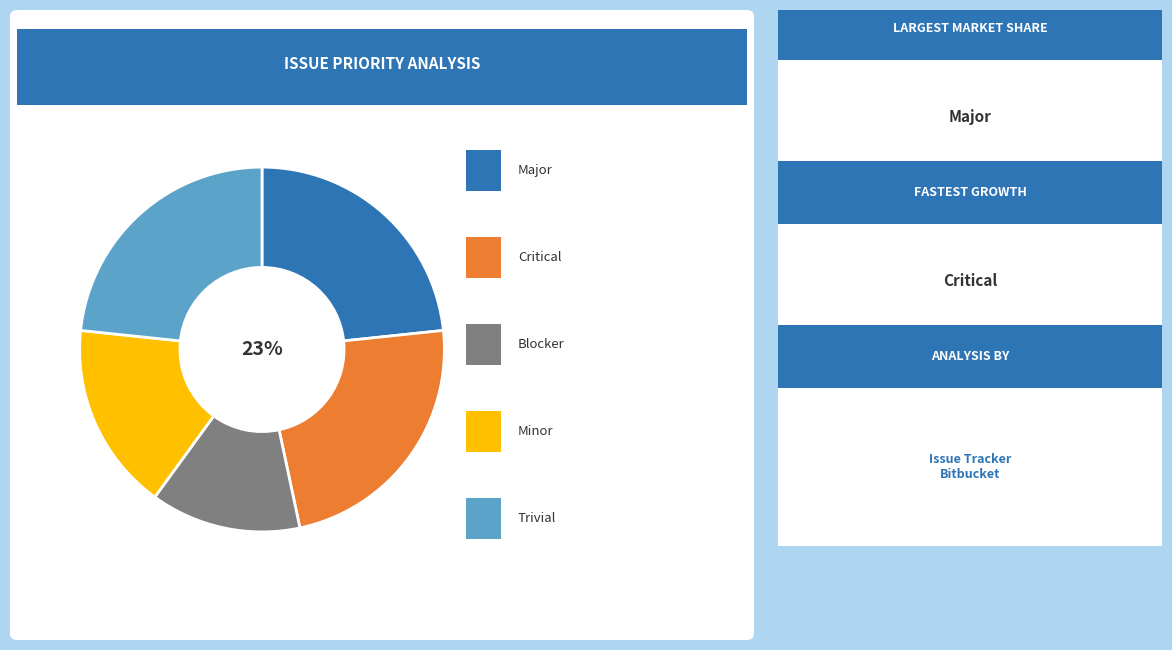

Is there any slice that represents more than half of the pie?

No